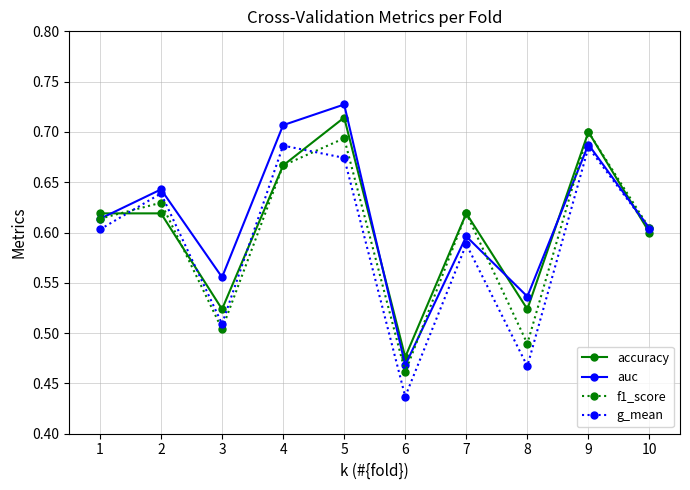

How many lines are shown in the chart?

4